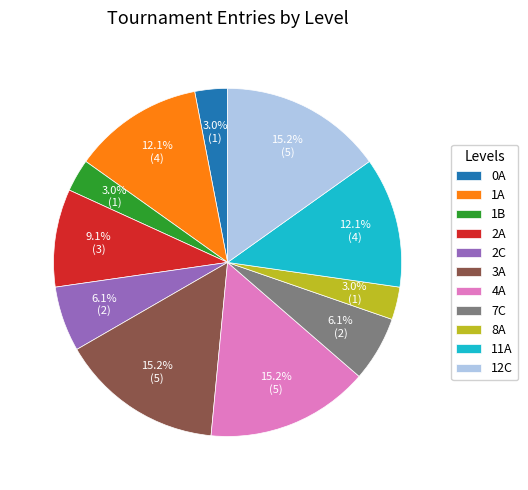

Combined, do 3A and 4A account for over 50%?

No